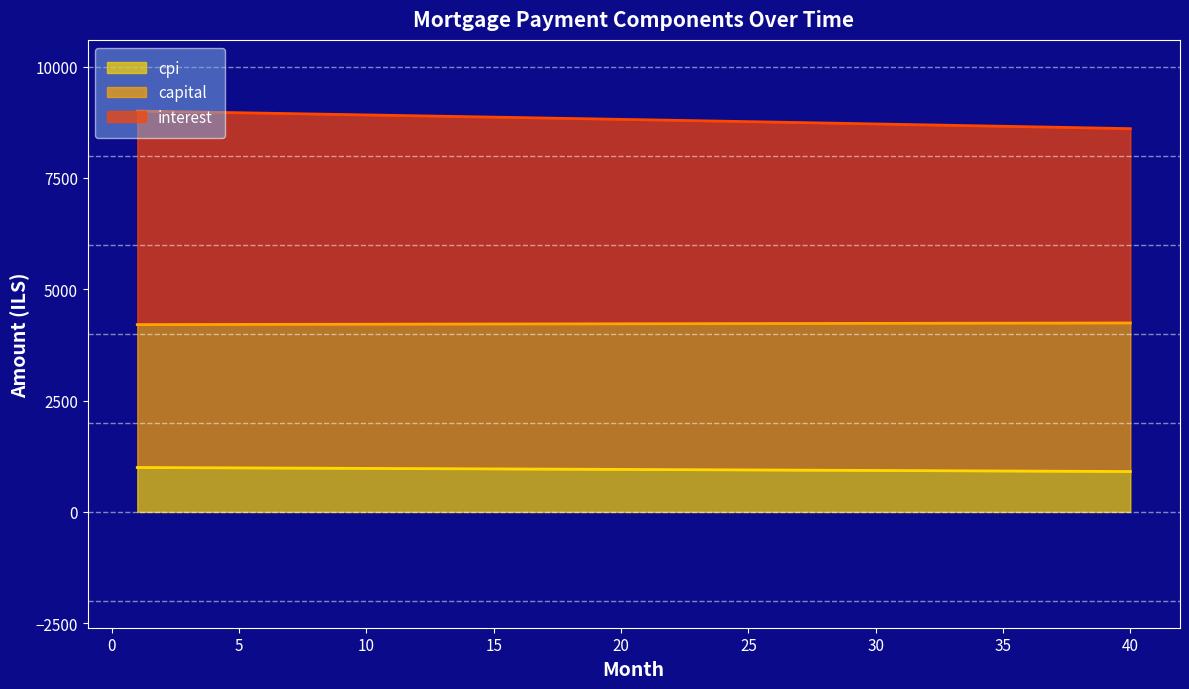

At how many categories does at least one series exceed 4877?

40